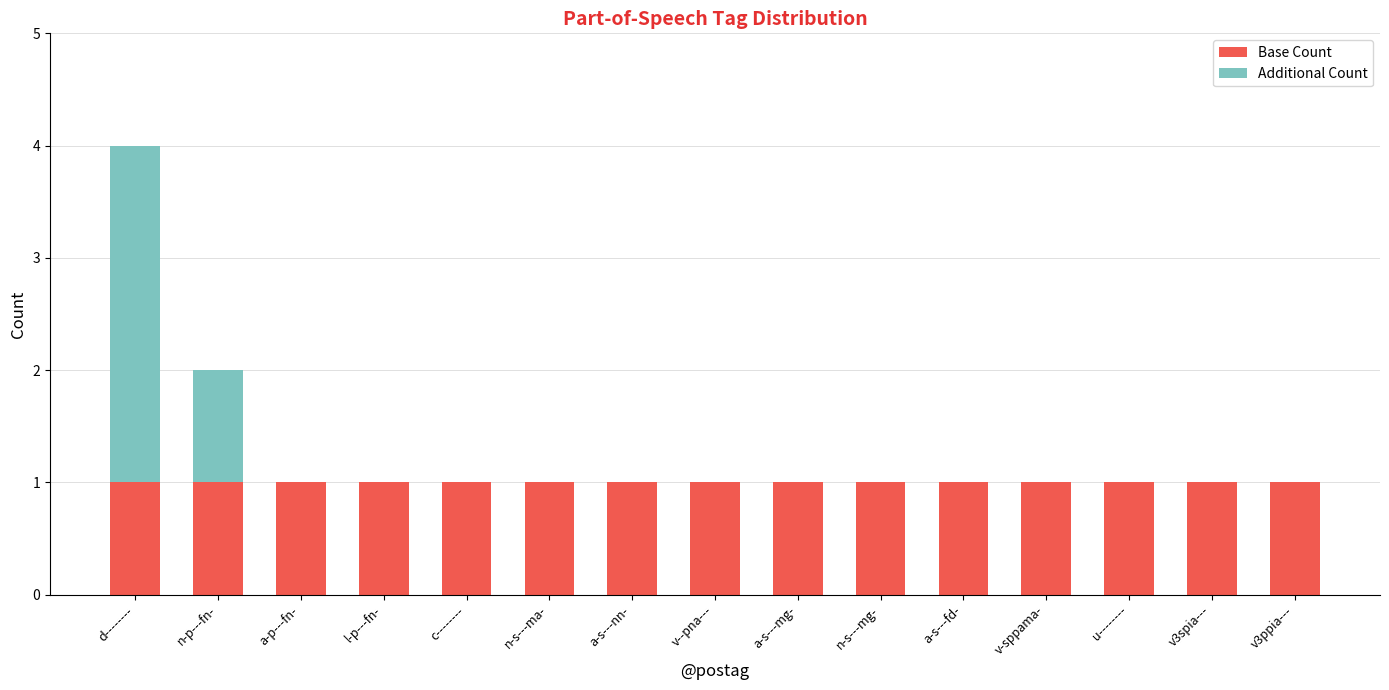

Reading left to right, transcribe the values for Base Count.

d--------=1	n-p---fn-=1	a-p---fn-=1	l-p---fn-=1	c--------=1	n-s---ma-=1	a-s---nn-=1	v--pna---=1	a-s---mg-=1	n-s---mg-=1	a-s---fd-=1	v-sppama-=1	u--------=1	v3spia---=1	v3ppia---=1